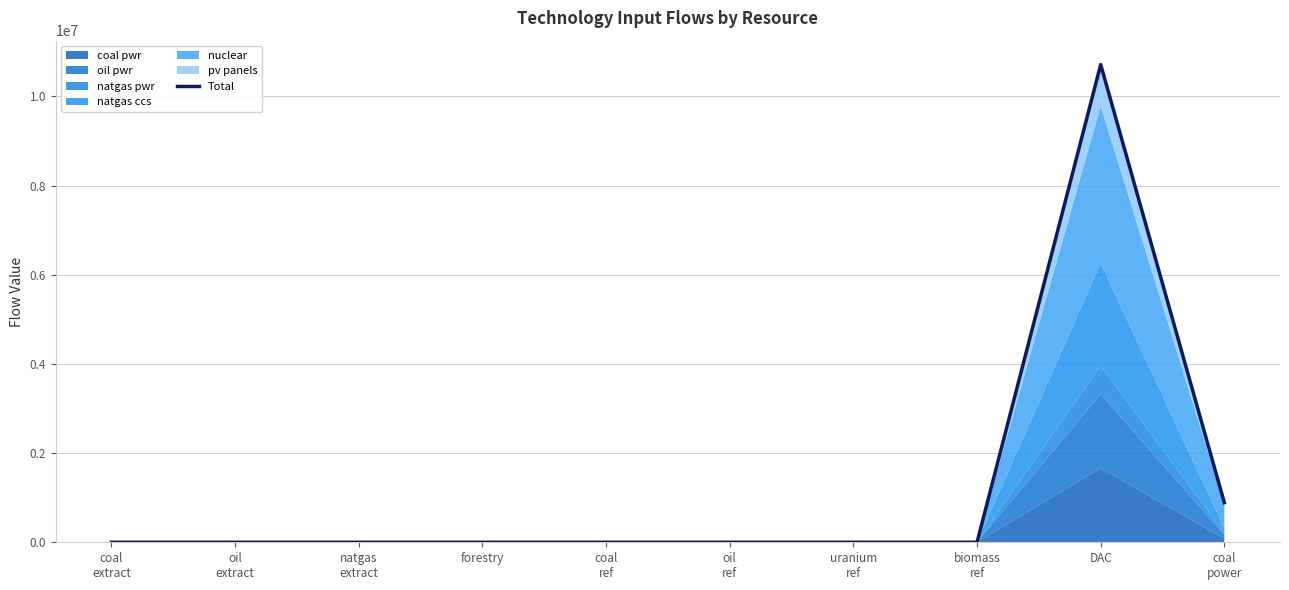

At which category does the data reach its first local valley?

natgas
extract